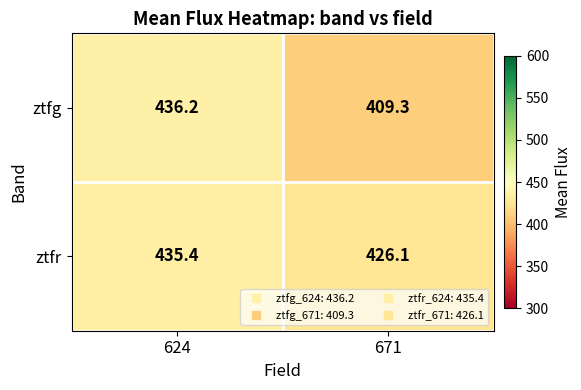

Count the number of categories in the chart.

2